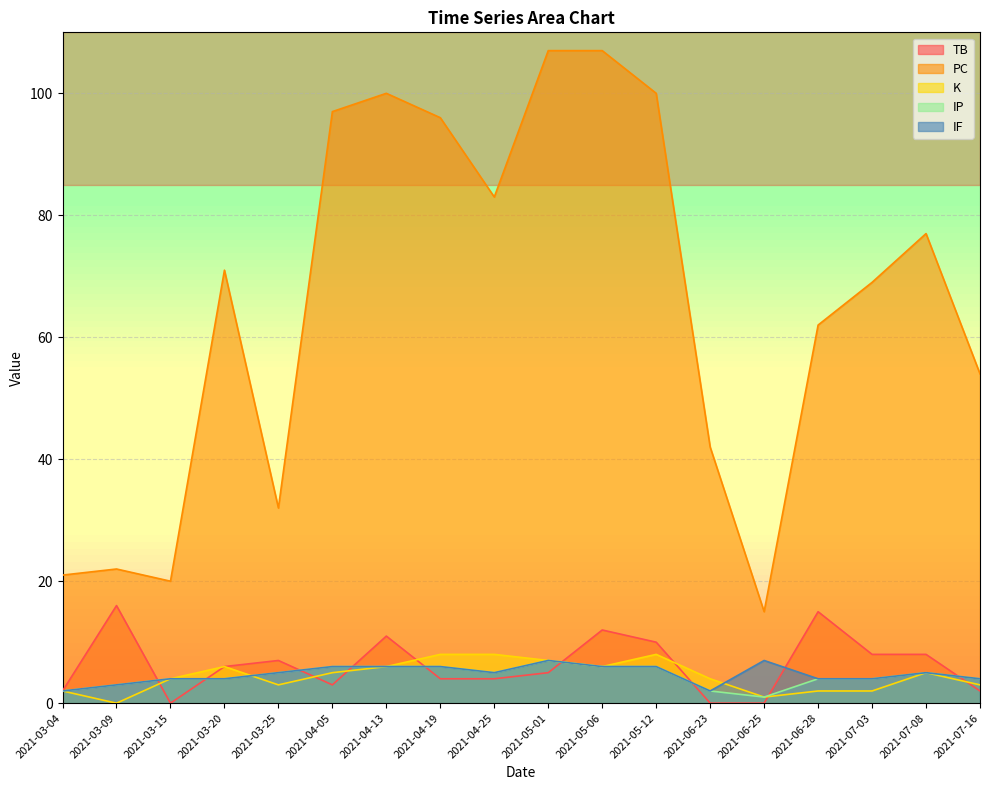

Where does the K series first go above 5?

2021-03-20